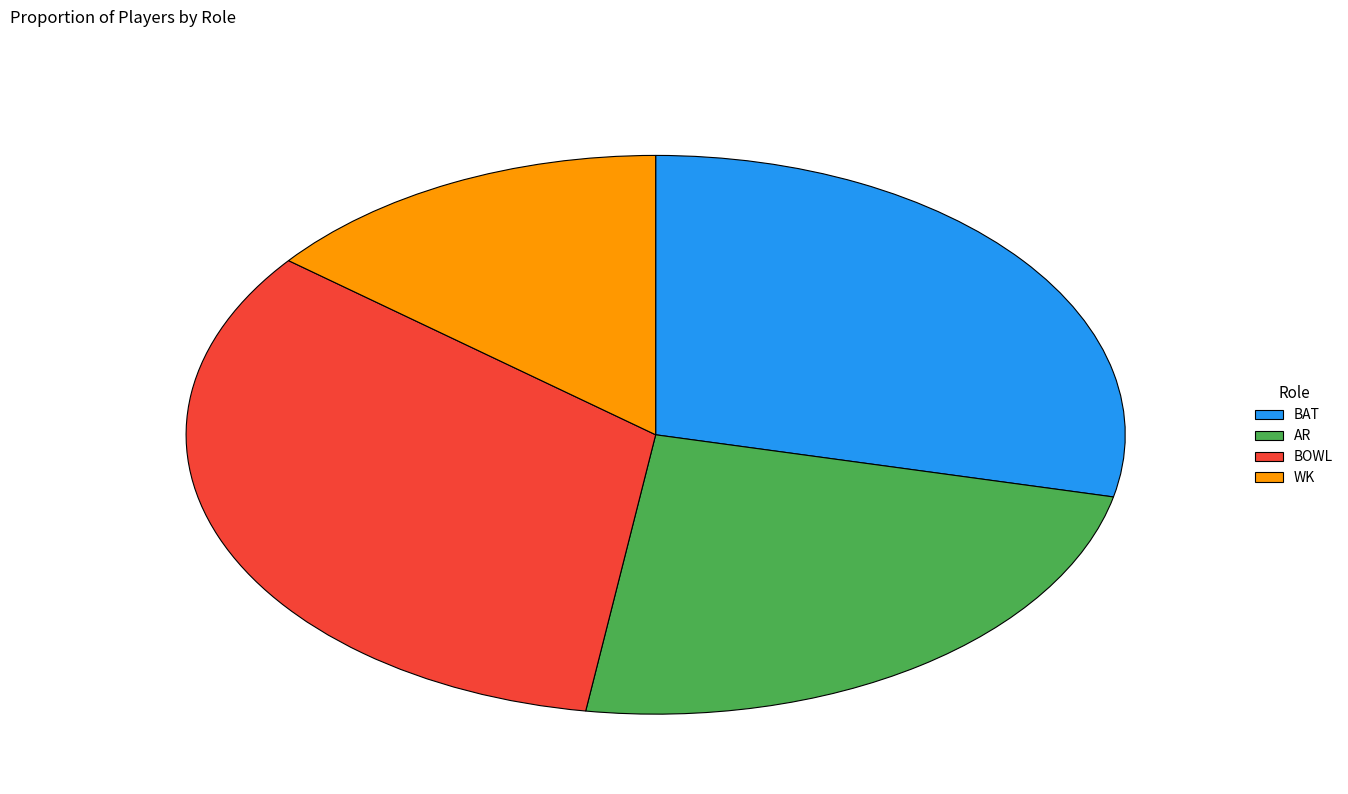

Does any single category account for the majority?

No